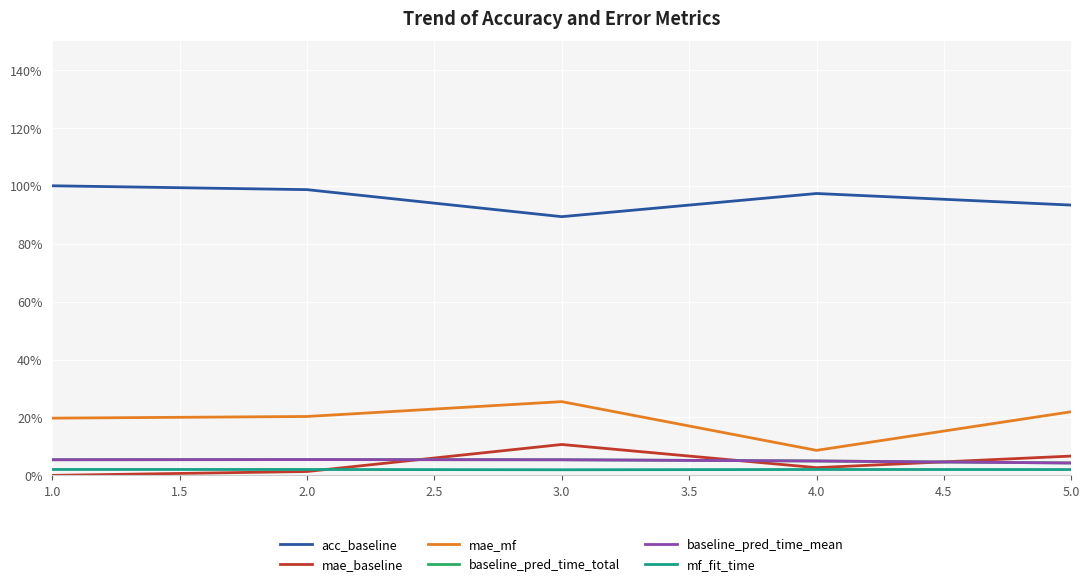

Is this an area chart (filled region under the line)?

No